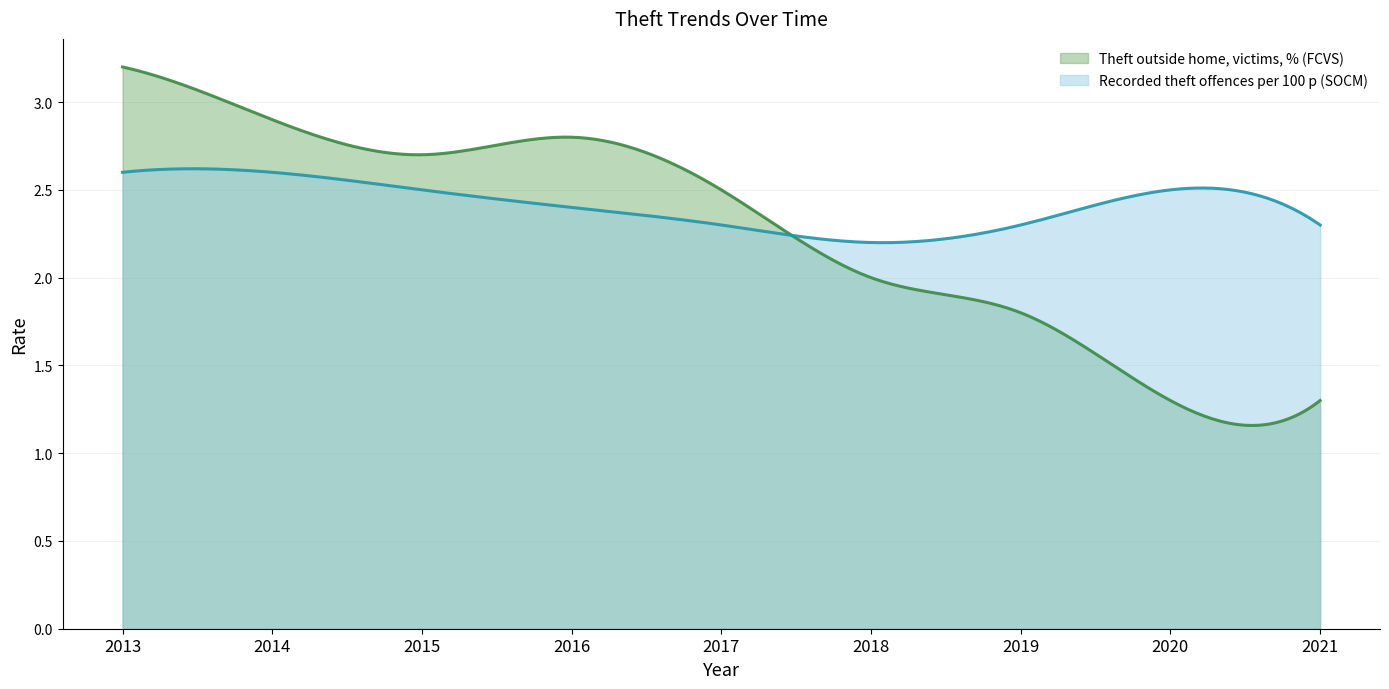

How many intersections are there between Recorded theft offences per 100 p (SOCM) and Theft outside home, victims, % (FCVS)?

1